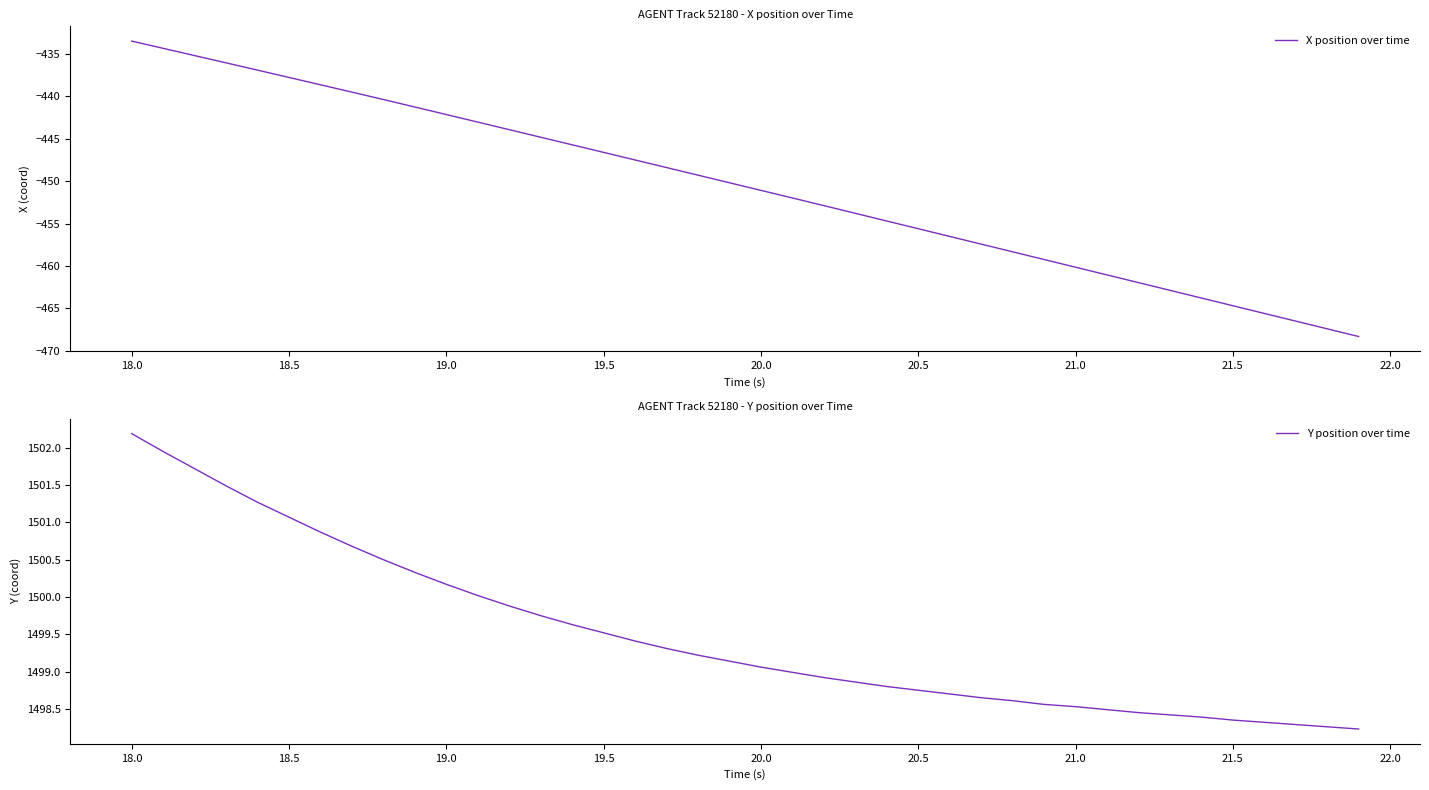

True or false: X position over time has a value of -446.6 at 19.5.

True